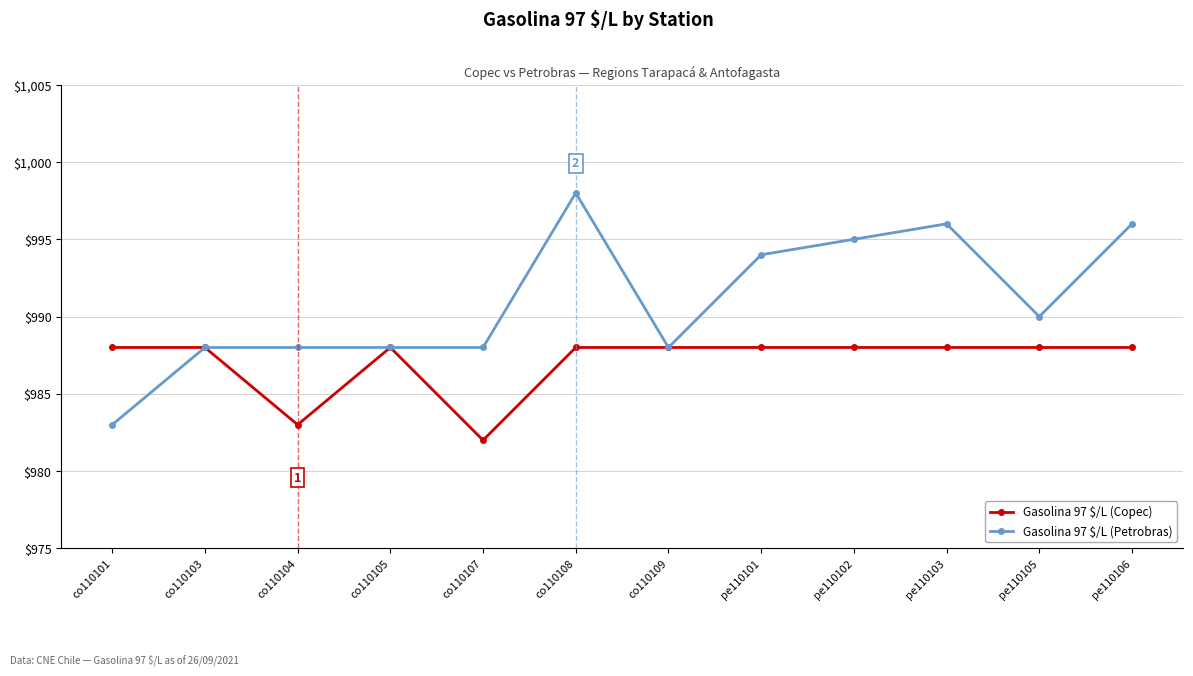

Is it true that Gasolina 97 $/L (Copec) equals 988 at pe110102?

True